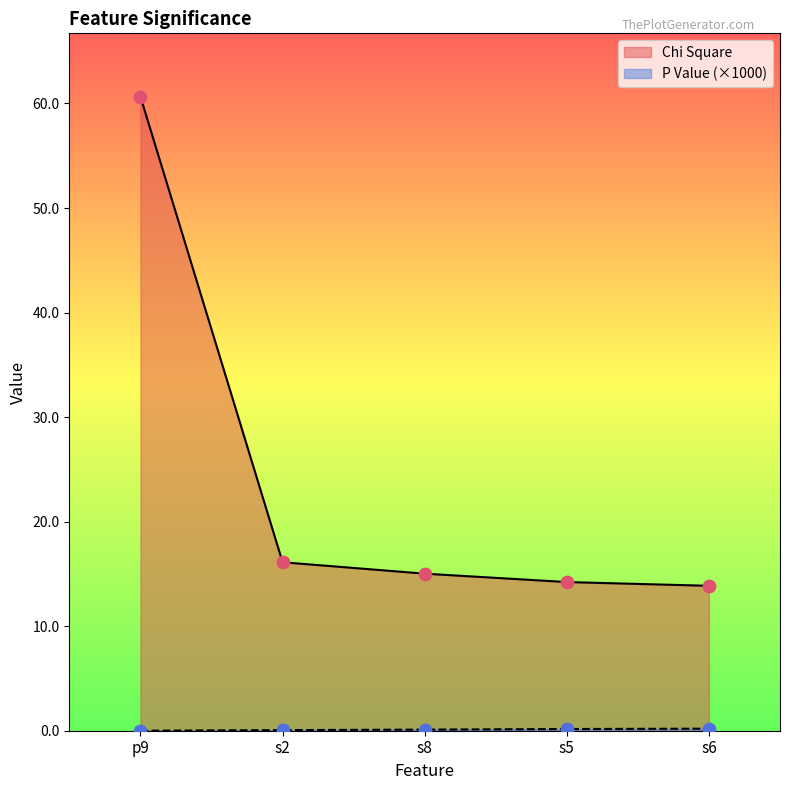

At how many categories does at least one series exceed 57?

1